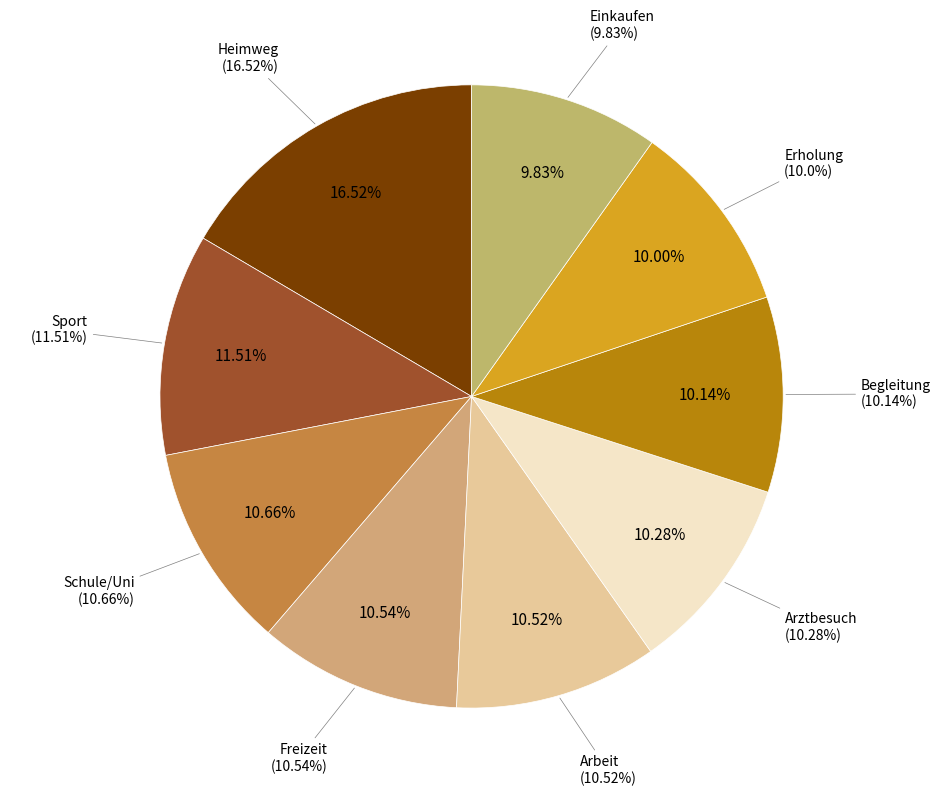

Between Erholung and Freizeit, which is larger?

Freizeit